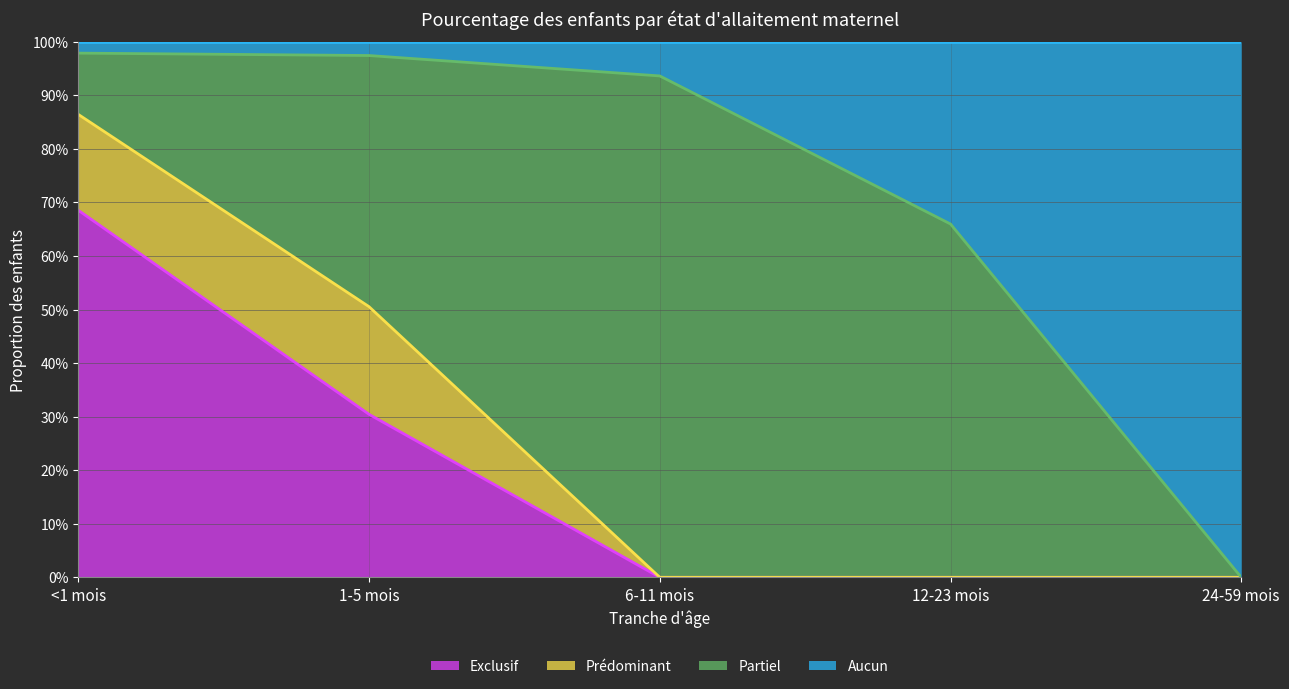

Is it true that Aucun equals 1.4 at 6-11 mois?

False